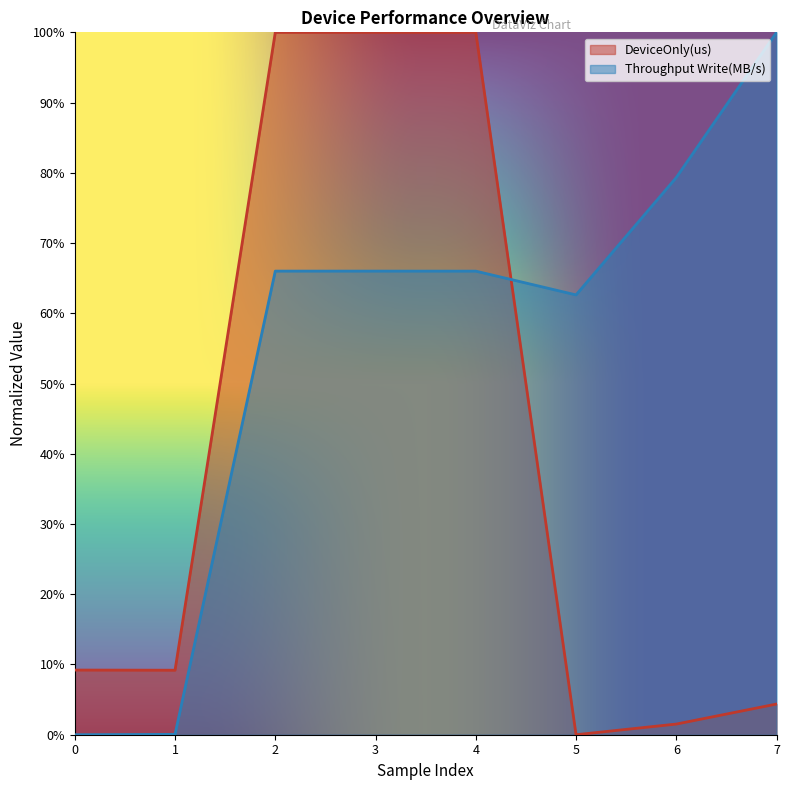

How many values in the DeviceOnly(us) series exceed 0?

7